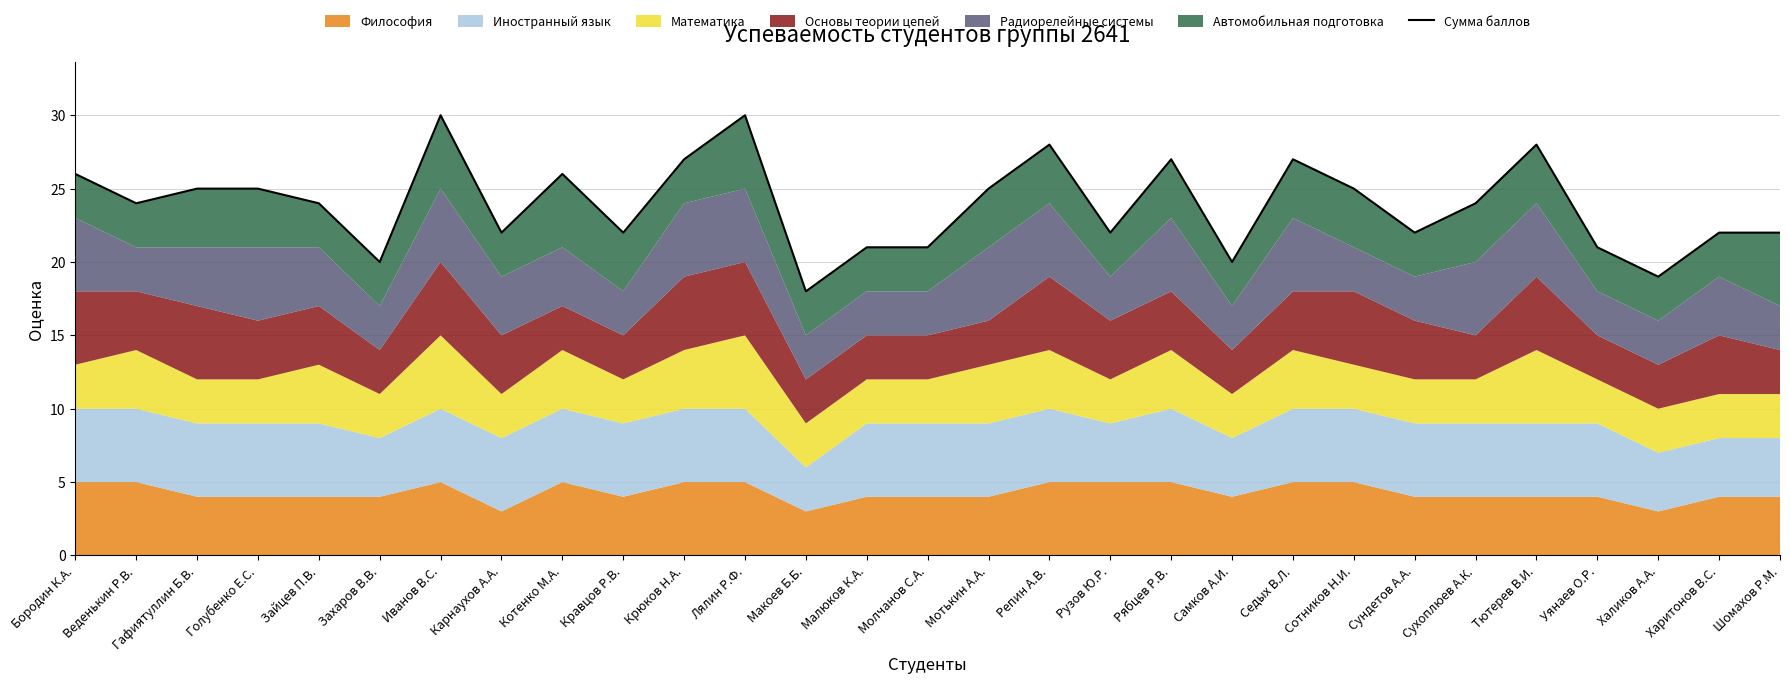

Reading left to right, extract all data points from this chart.

Бородин К.А.=26	Веденькин Р.В.=24	Гафиятуллин Б.В.=25	Голубенко Е.С.=25	Зайцев П.В.=24	Захаров В.В.=20	Иванов В.С.=30	Карнаухов А.А.=22	Котенко М.А.=26	Кравцов Р.В.=22	Крюков Н.А.=27	Лялин Р.Ф.=30	Макоев Б.Б.=18	Малюков К.А.=21	Молчанов С.А.=21	Мотькин А.А.=25	Репин А.В.=28	Рузов Ю.Р.=22	Рябцев Р.В.=27	Самков А.И.=20	Седых В.Л.=27	Сотников Н.И.=25	Сундетов А.А.=22	Сухоплюев А.К.=24	Тютерев В.И.=28	Уянаев О.Р.=21	Халиков А.А.=19	Харитонов В.С.=22	Шомахов Р.М.=22